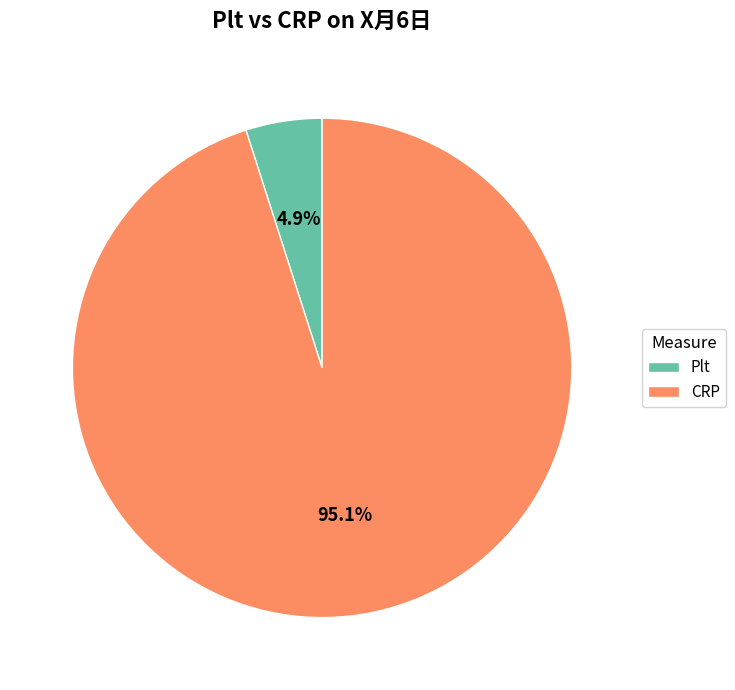

True or false: CRP accounts for 95% of the total.

True